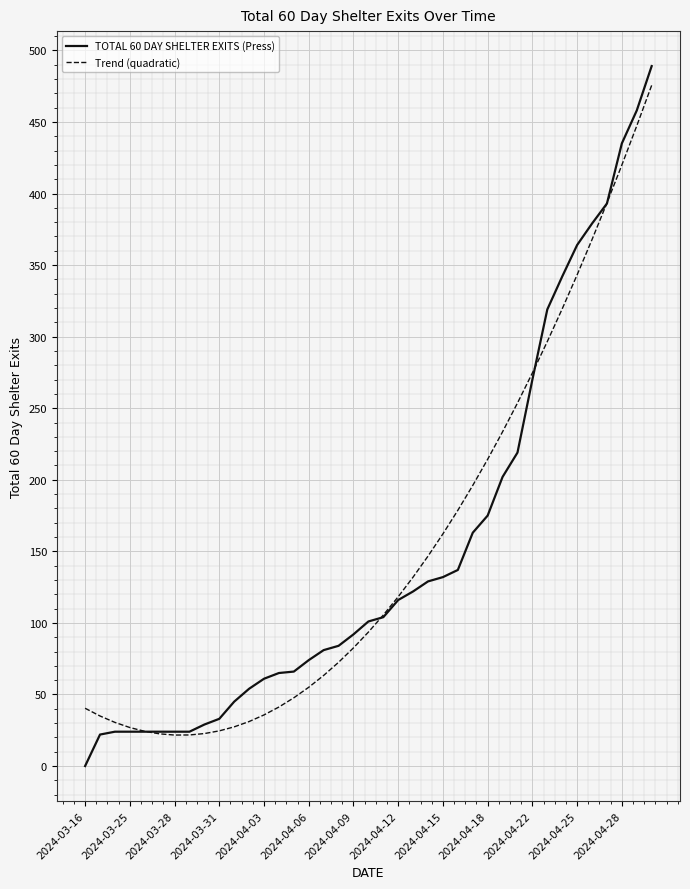

What is the maximum value shown in the chart?

489.0